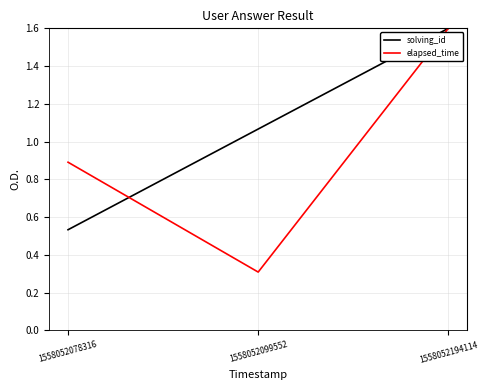

Where does the solving_id series first go above 1?

1558052099552